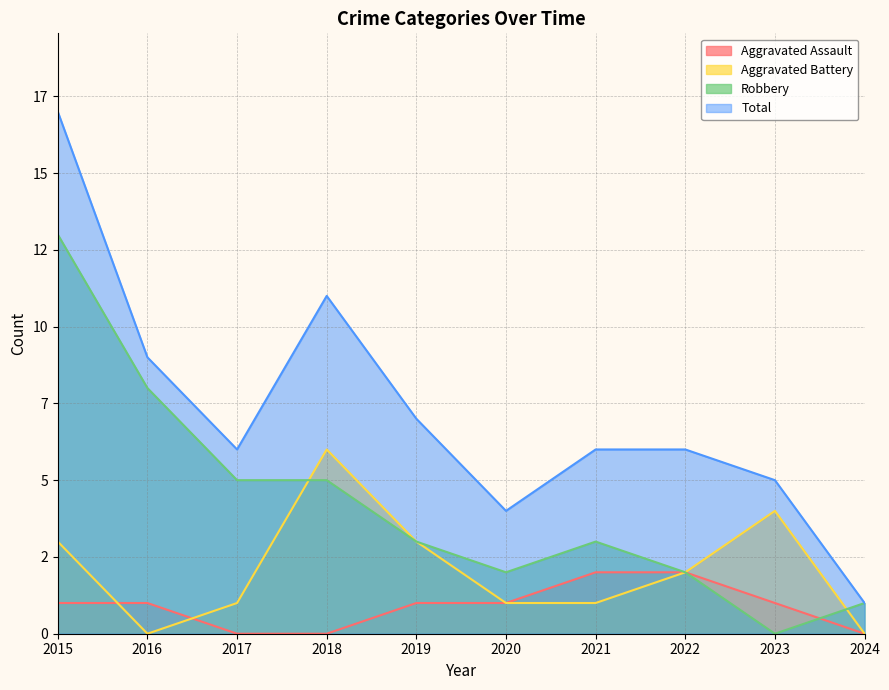

Which series has the largest total across all categories?

Total